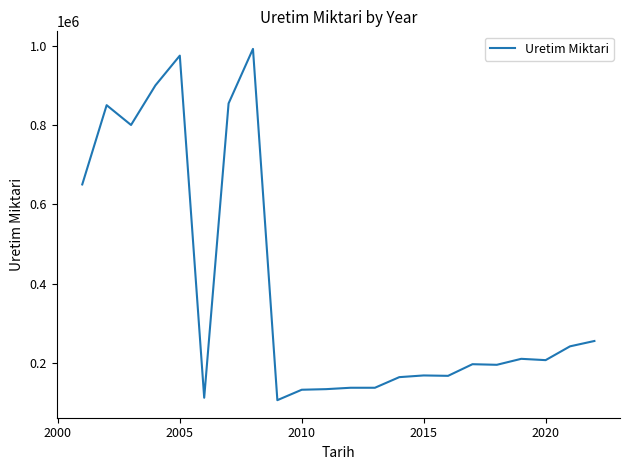

What is the maximum value shown in the chart?

992000